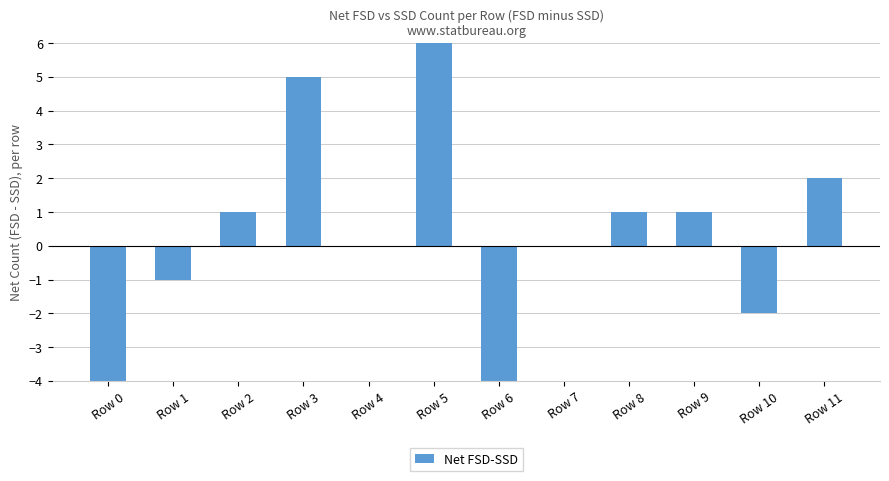

How many positive values are there?

6